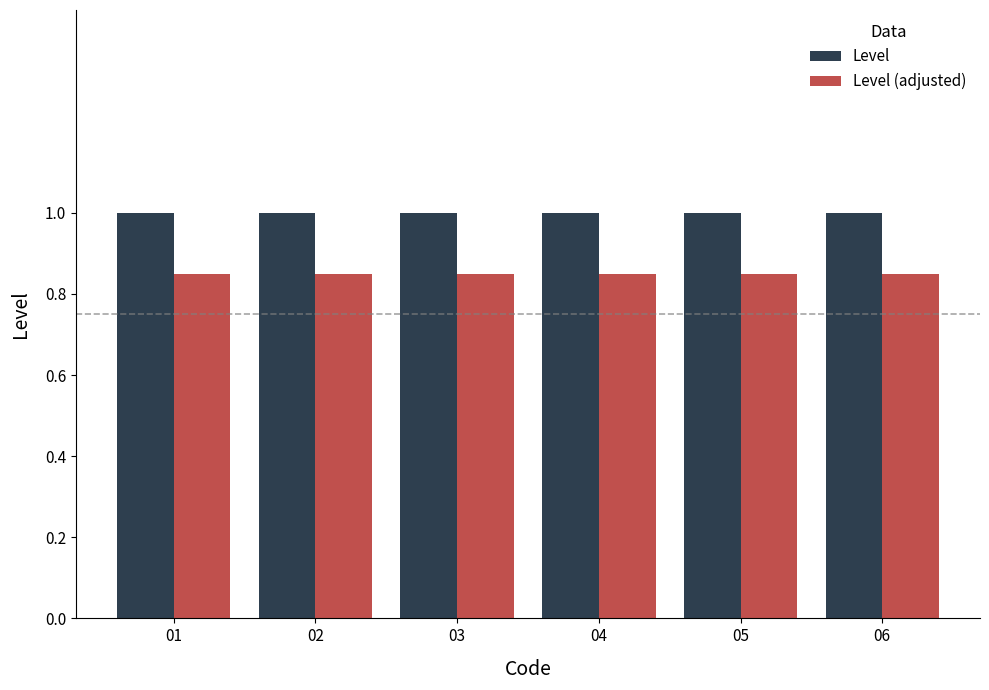

Rank the series at 02 from lowest to highest value.

Level (adjusted), Level